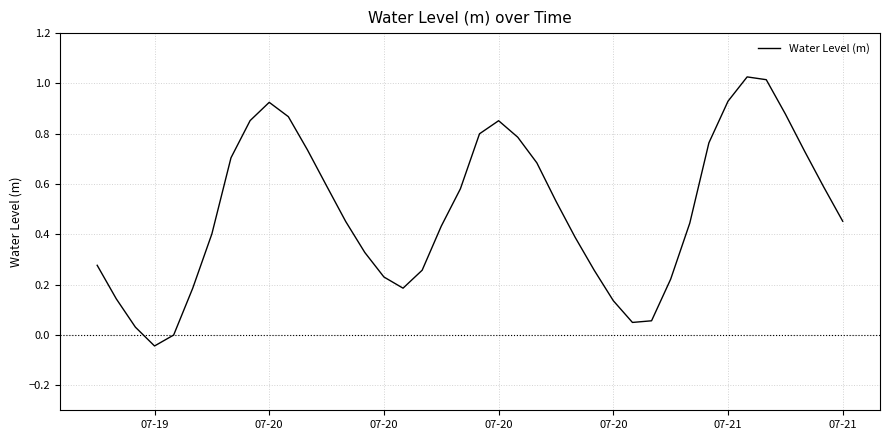

How many interior local peaks (higher than both neighbors) does the data have?

3